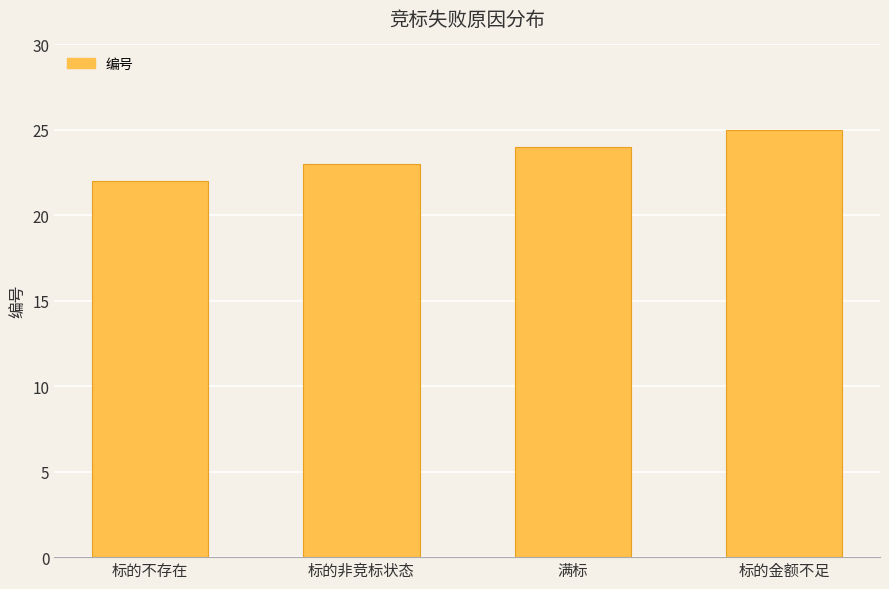

What is the change in value from 标的非竞标状态 to 标的金额不足?

+2